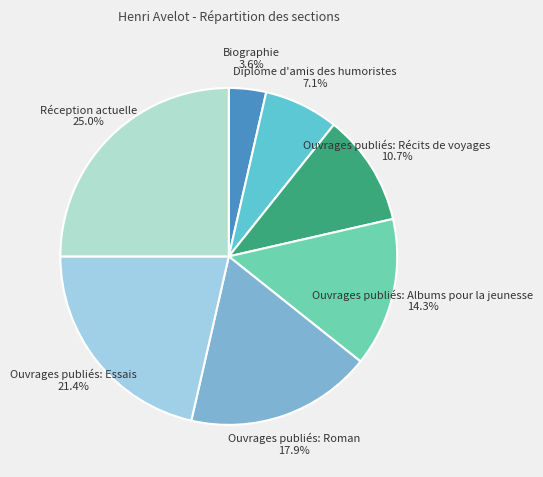

Count the number of slices in the pie.

7